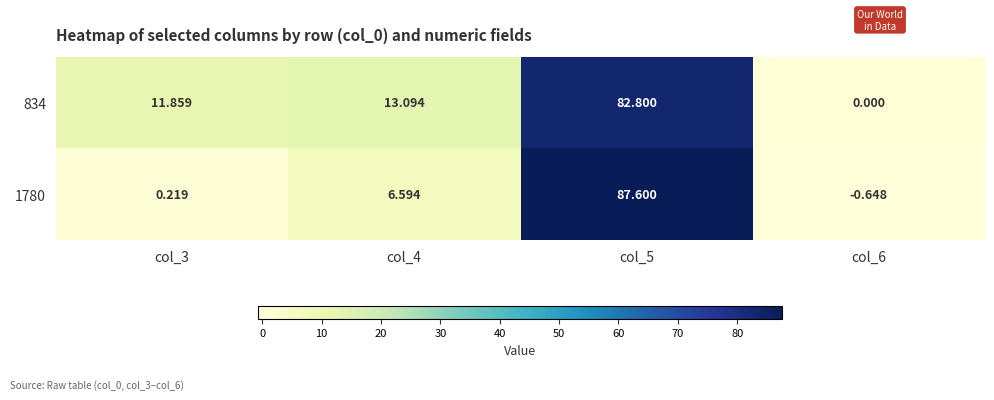

At col_4, list the series in order from smallest to largest.

1780, 834